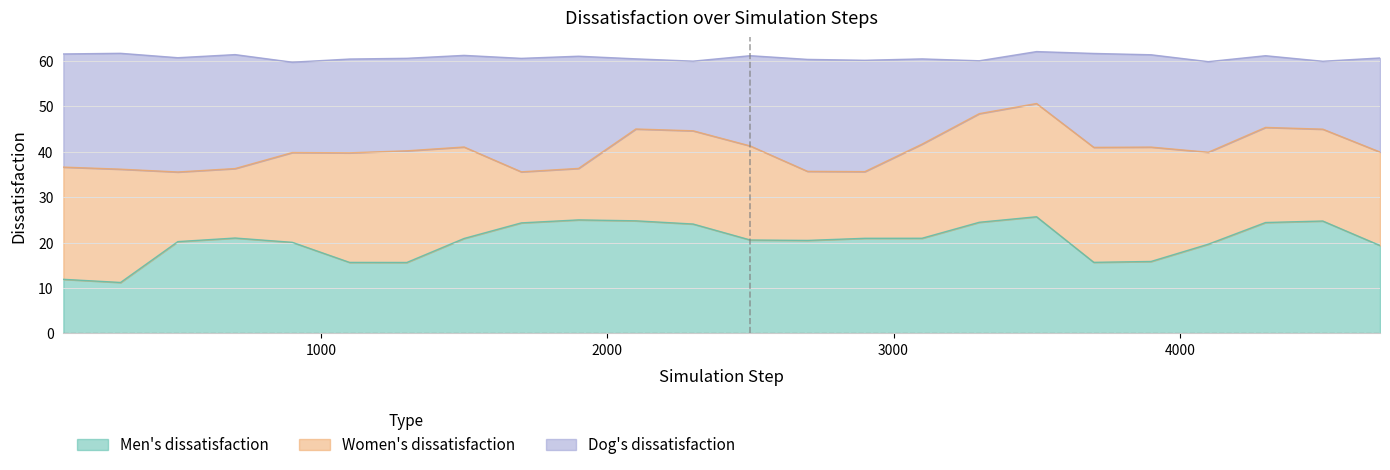

Does the chart have visible grid lines?

Yes